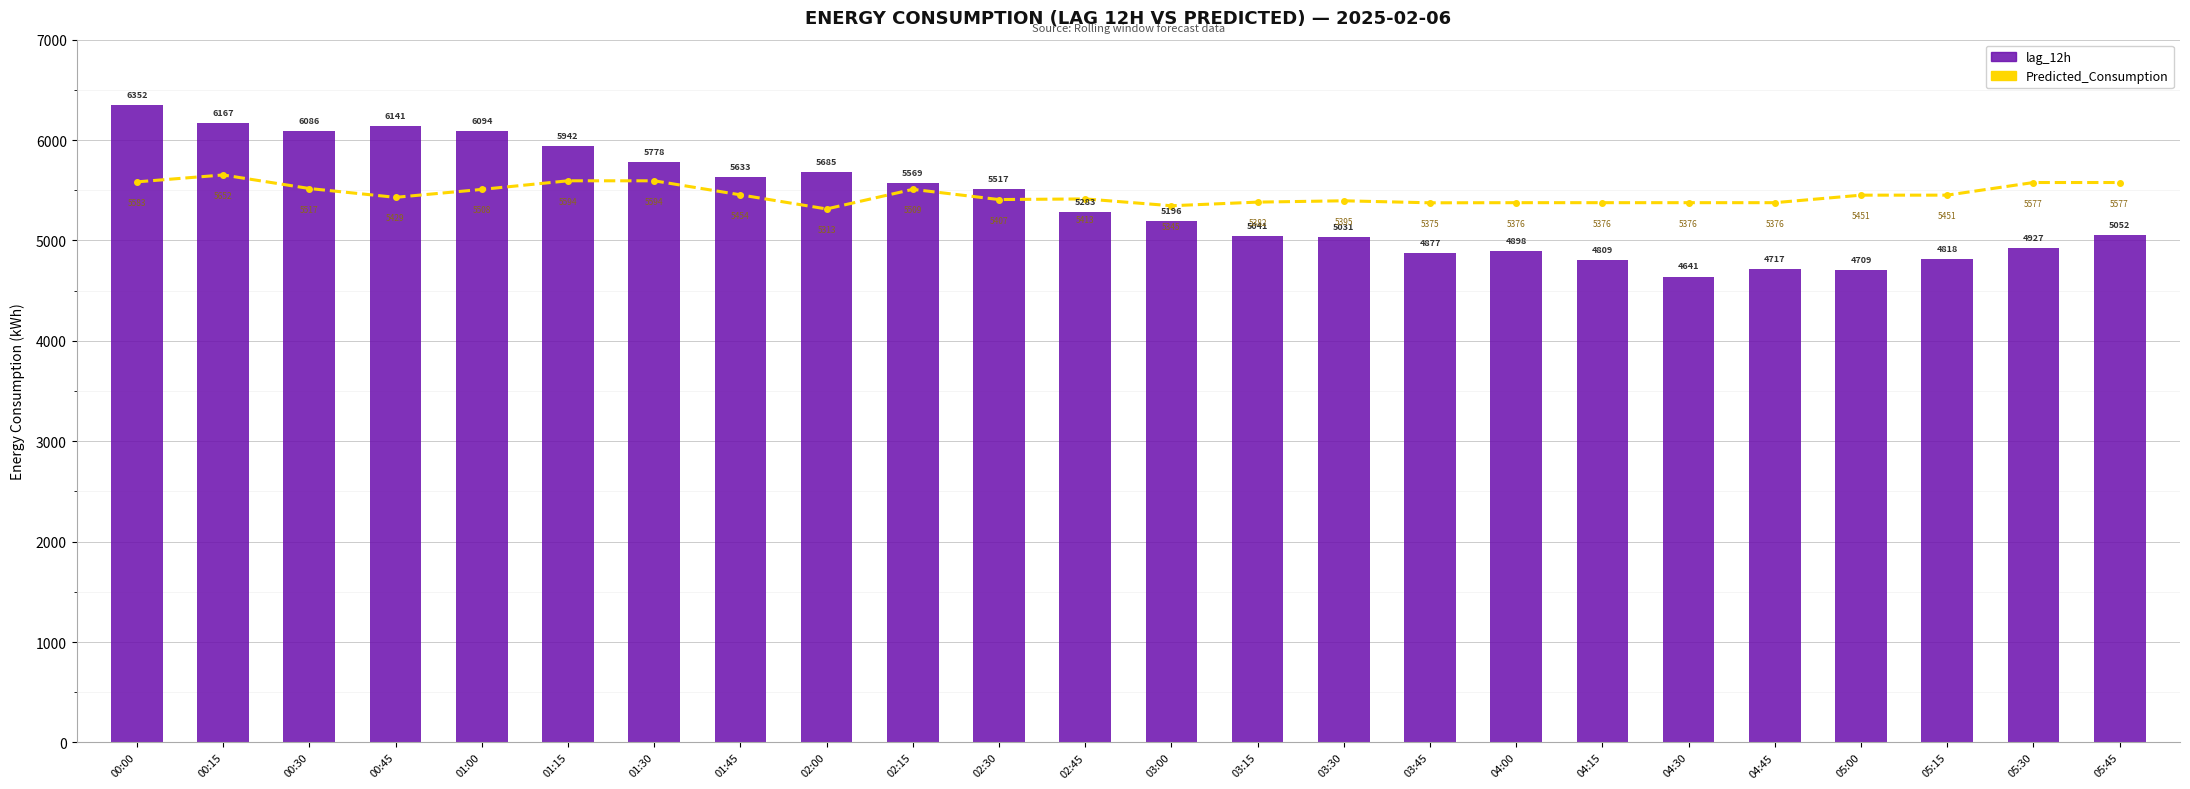

At which label does Predicted_Consumption first exceed 5451?

00:00